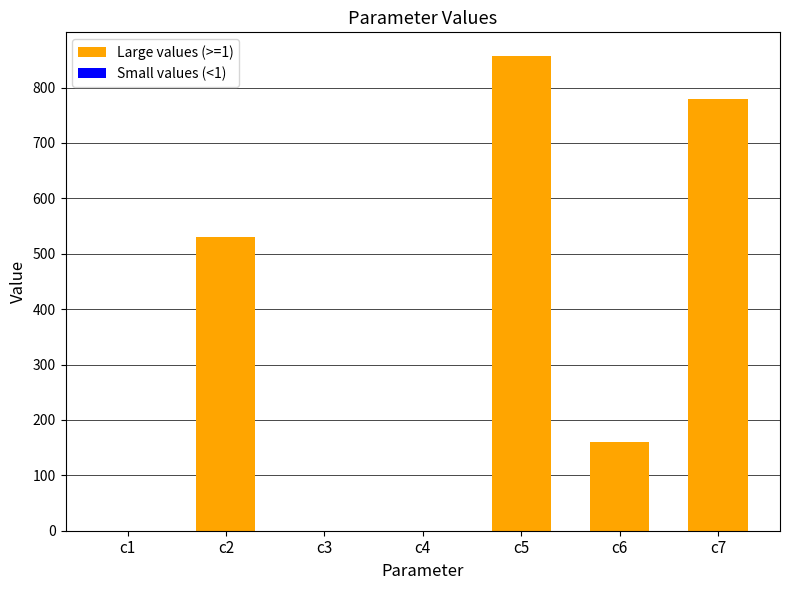

What is the sum of the values at c3 and c6?

160.2